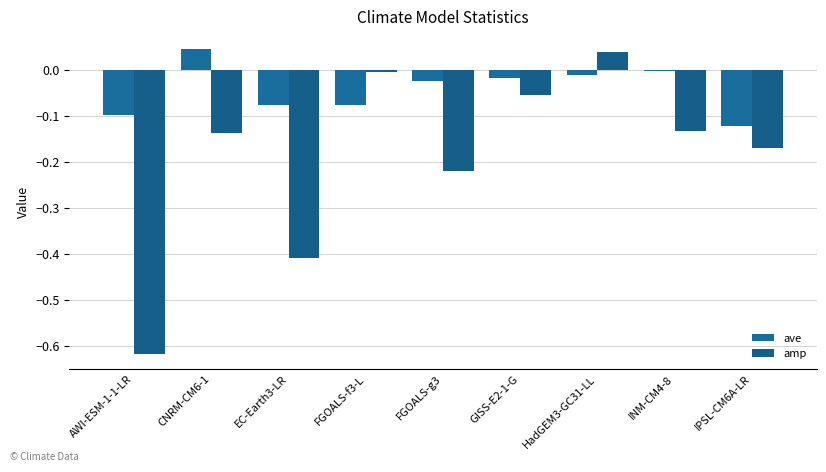

Reading left to right, extract all data points from this chart.

ave: -0.1	0.0	-0.1	-0.1	-0.0	-0.0	-0.0	-0.0	-0.1
amp: -0.6	-0.1	-0.4	-0.0	-0.2	-0.1	0.0	-0.1	-0.2